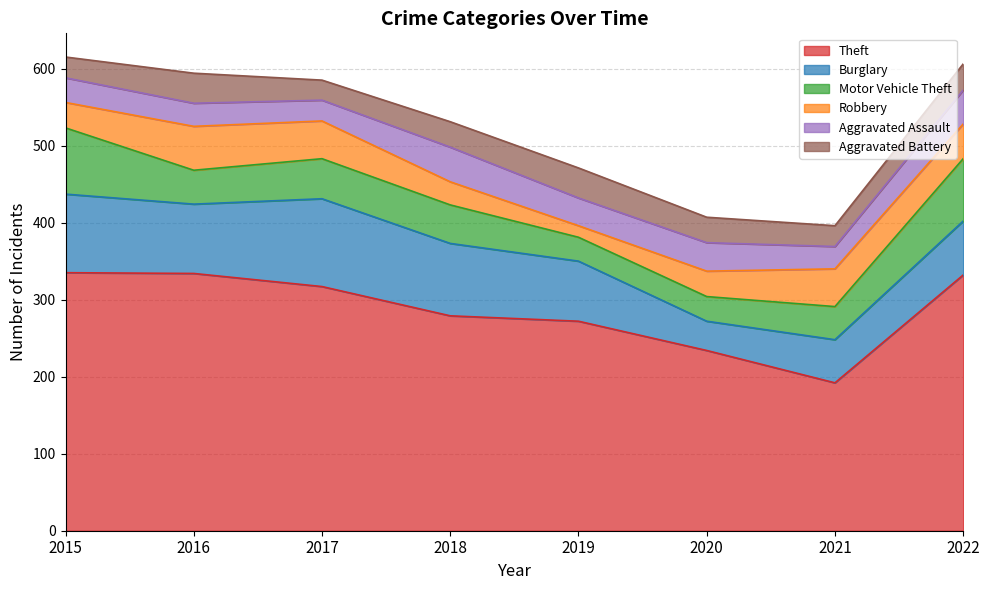

True or false: Aggravated Battery has a value of 39 at 2019.

True